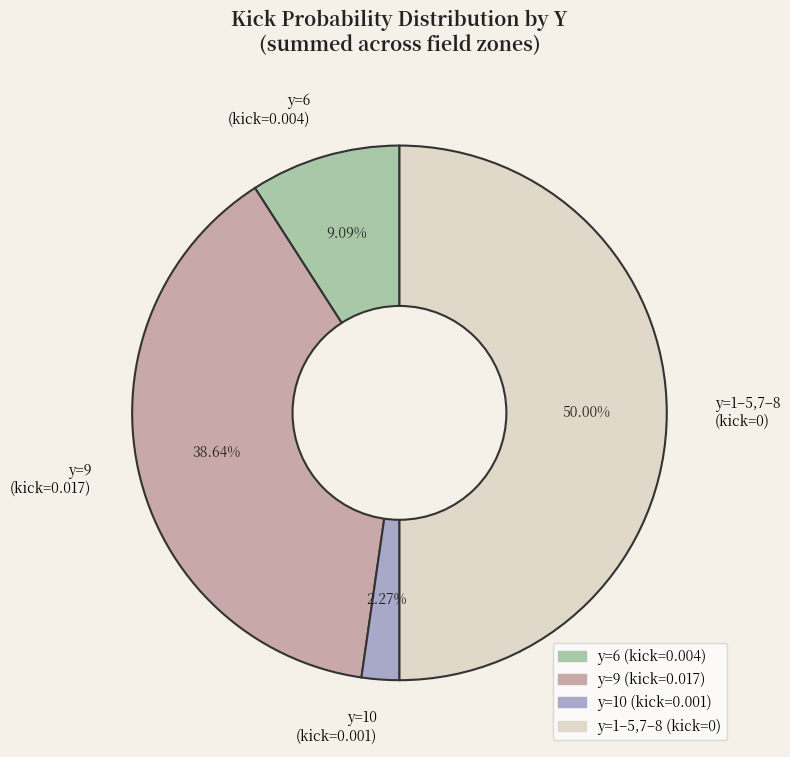

Approximately how many times larger is the value at y=9 (kick=0.017) compared to y=1–5,7–8 (kick=0)?

0.8